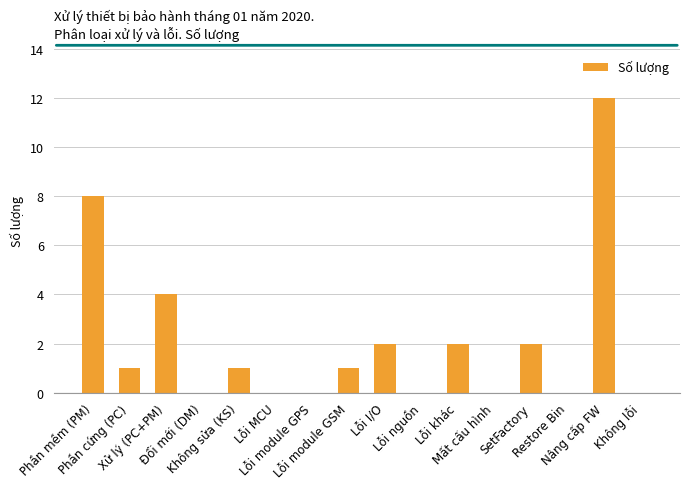

What is the maximum value shown in the chart?

12